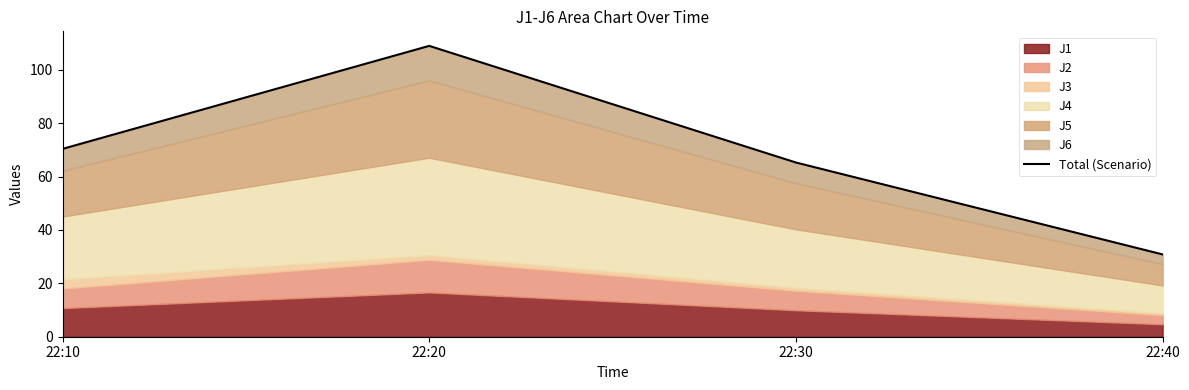

Rank the categories by value from highest to lowest.

22:20, 22:10, 22:30, 22:40